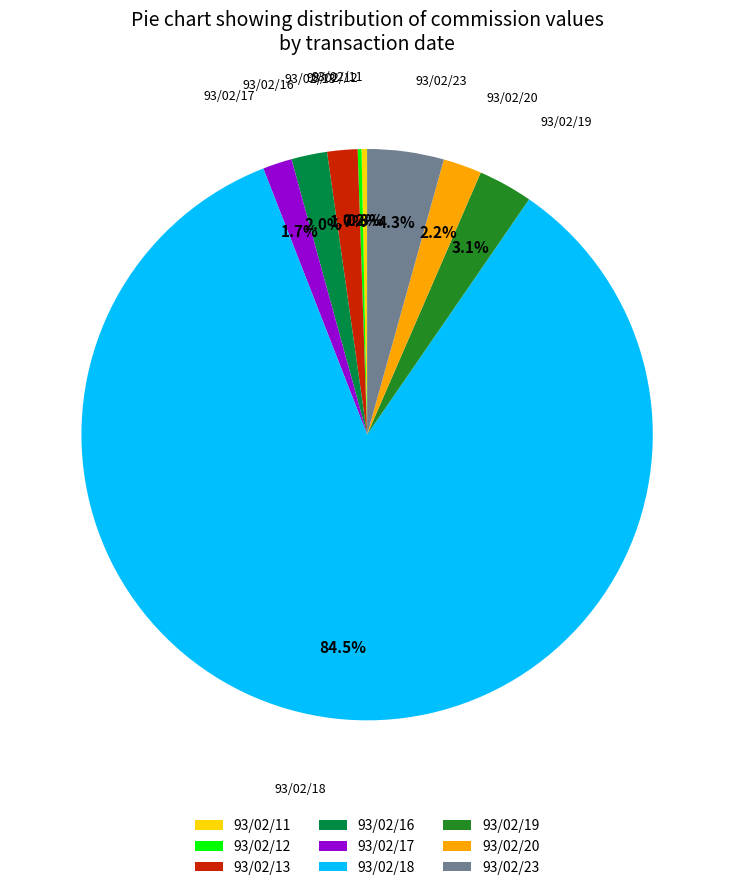

To the nearest percent, what is the difference between the largest and smallest slice percentages?

84%